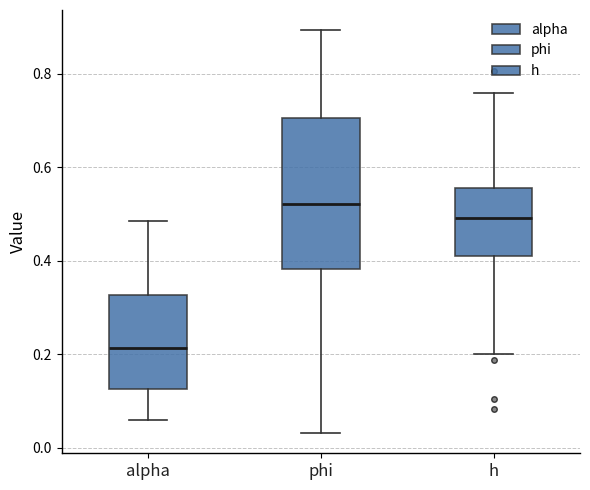

Reading left to right, transcribe this box plot: for each box, give where its median line is, the range the box spans, and where its two whiskers end, as read against the y-axis. The values are not printed on the chart, so give them approximately, as read against the axis.

alpha: median 0.22, box 0.12 to 0.32, whiskers 0.06 to 0.48
phi: median 0.52, box 0.38 to 0.70, whiskers 0.04 to 0.90
h: median 0.50, box 0.42 to 0.56, whiskers 0.20 to 0.76